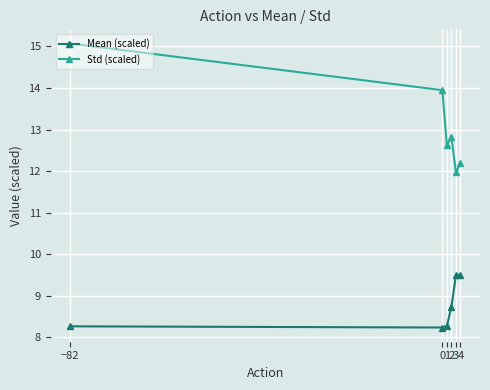

What is the difference between the Std (scaled) values at −82 and 1?

2.4